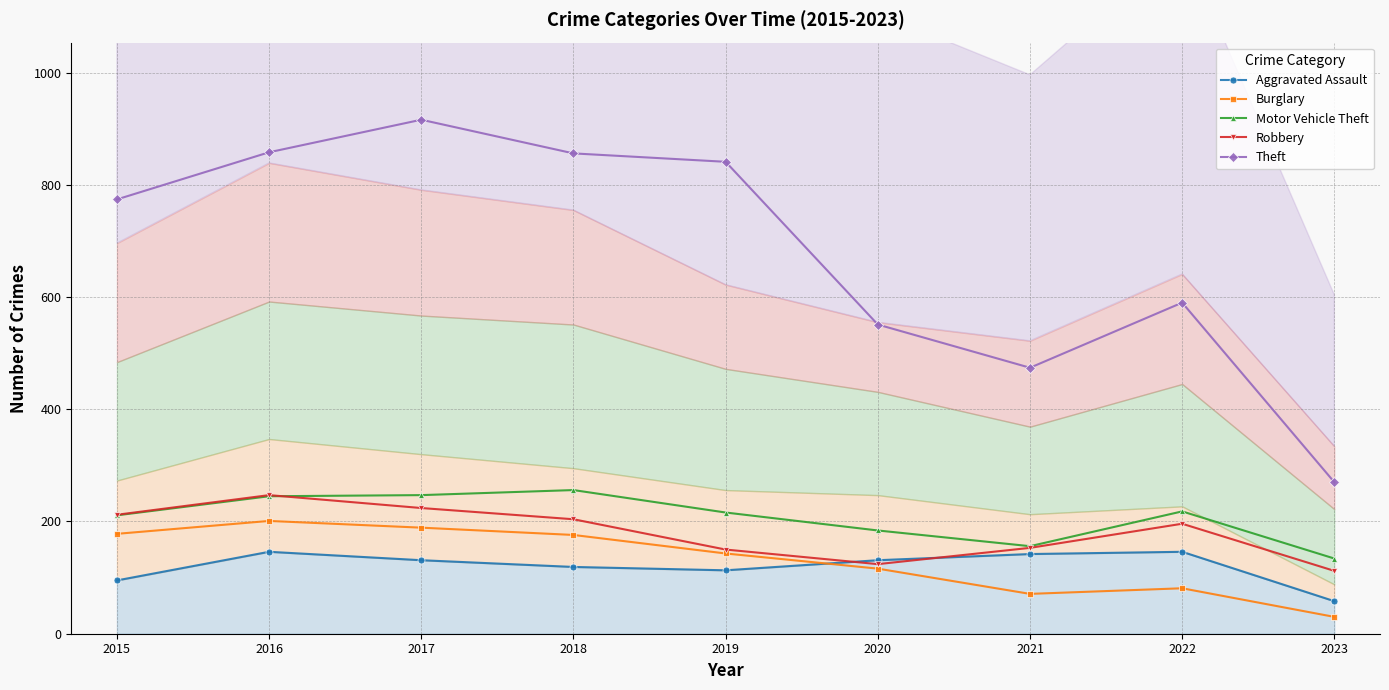

Where is Theft nearest to the value 593?

2022